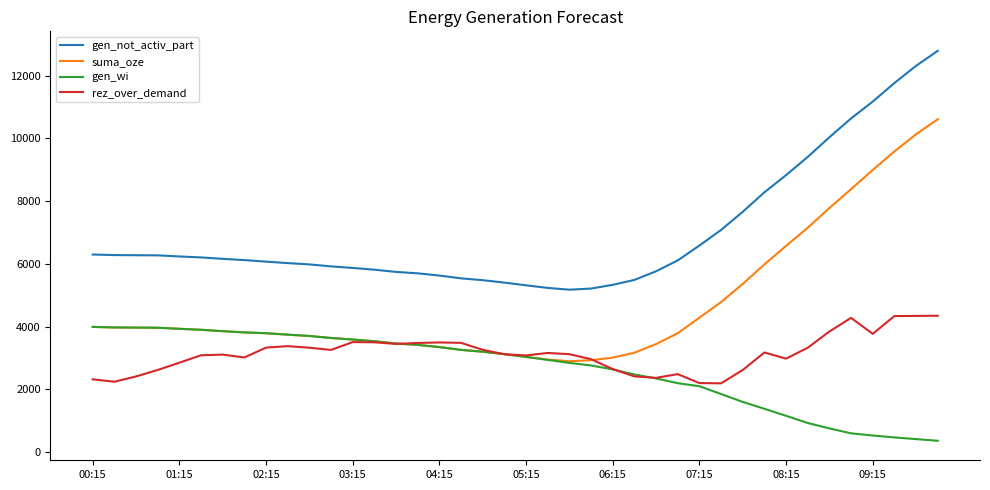

Which series has the largest total across all categories?

gen_not_activ_part